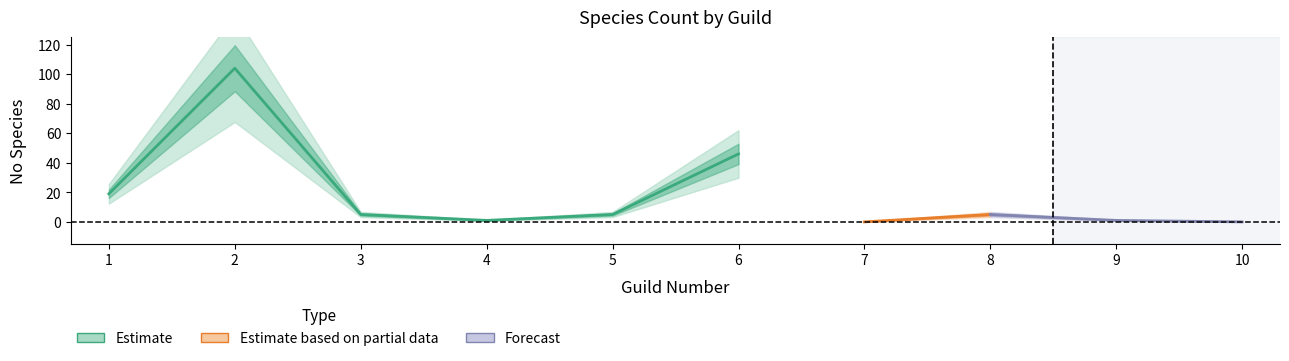

What is the difference between the maximum and minimum values?

104